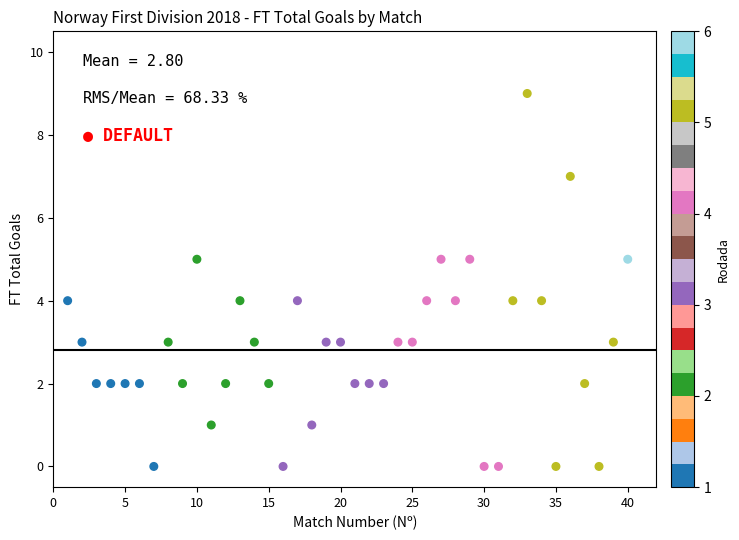

What is the range of X values (max minus min)?

39